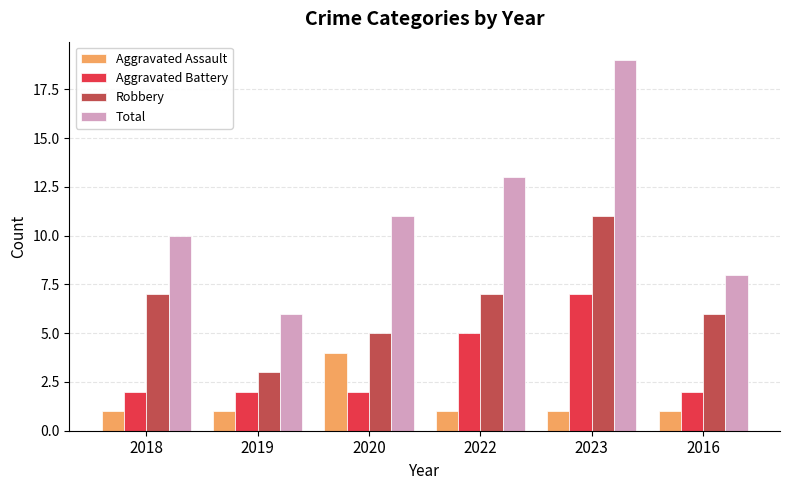

Which series has the largest total across all categories?

Total